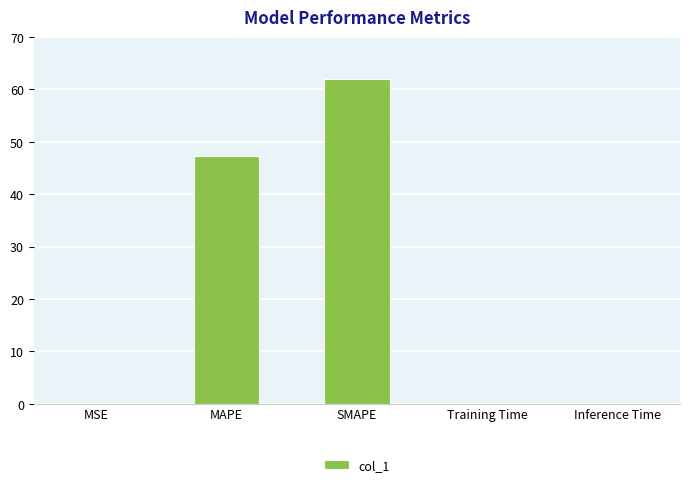

Is it true that the value at Inference Time is 0.1?

True